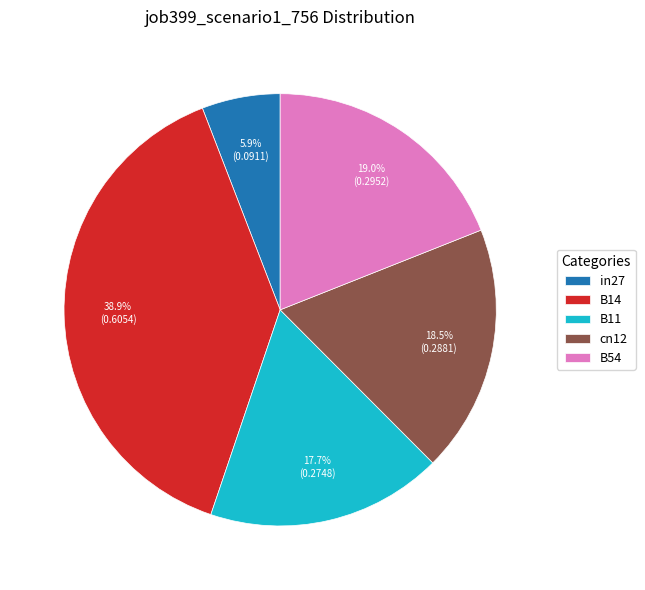

Does B14 represent more than half of the total?

No